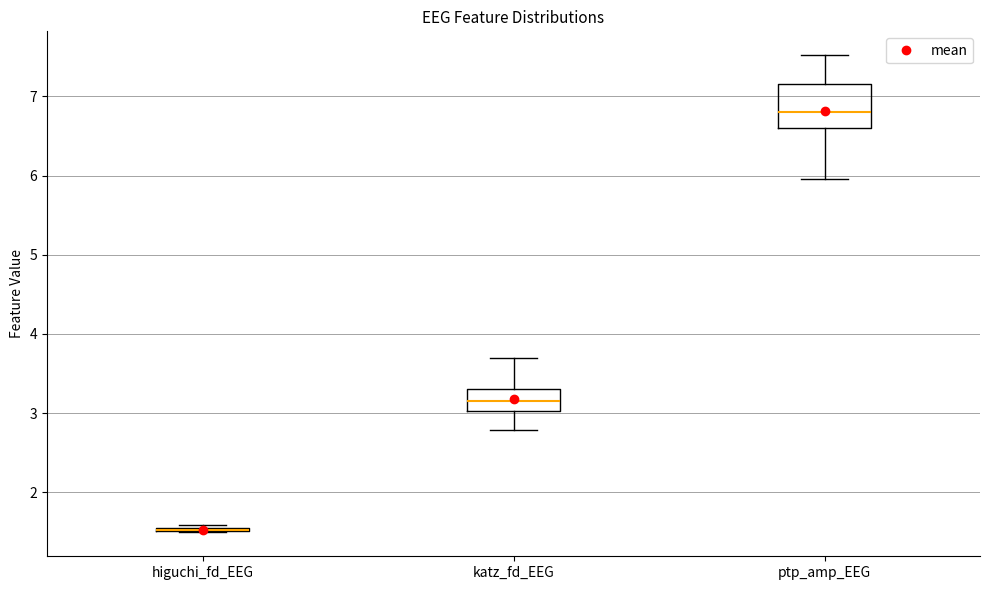

Reading left to right, transcribe this box plot: for each box, give where its median line is, the range the box spans, and where its two whiskers end, as read against the y-axis. The values are not printed on the chart, so give them approximately, as read against the axis.

higuchi_fd_EEG: box collapsed to a line at 1.5, whiskers 1.5 to 1.6
katz_fd_EEG: median 3.2, box 3.0 to 3.3, whiskers 2.8 to 3.7
ptp_amp_EEG: median 6.8, box 6.6 to 7.2, whiskers 6.0 to 7.5